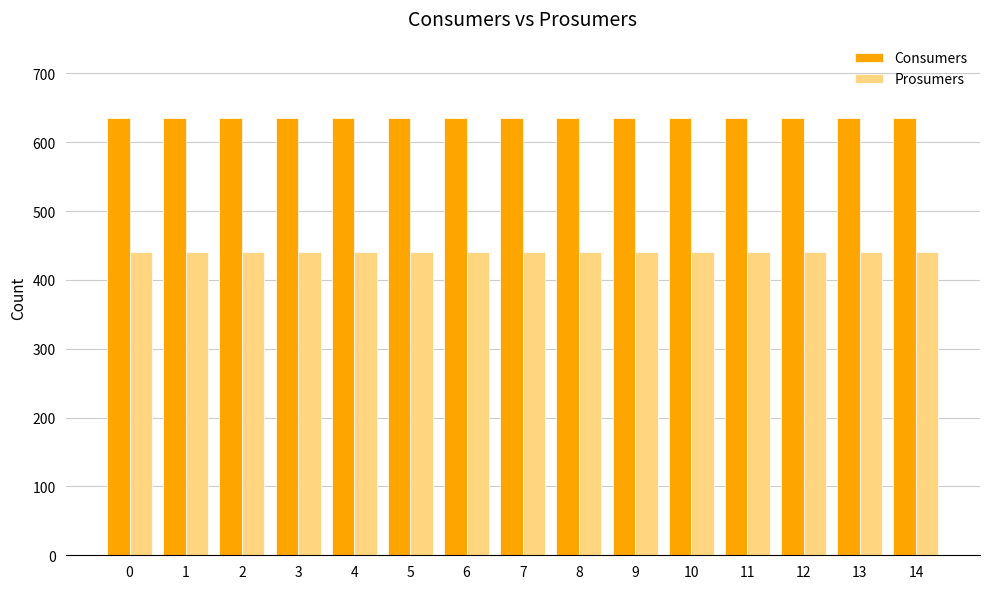

True or false: Consumers has a value of 635 at 11.

True